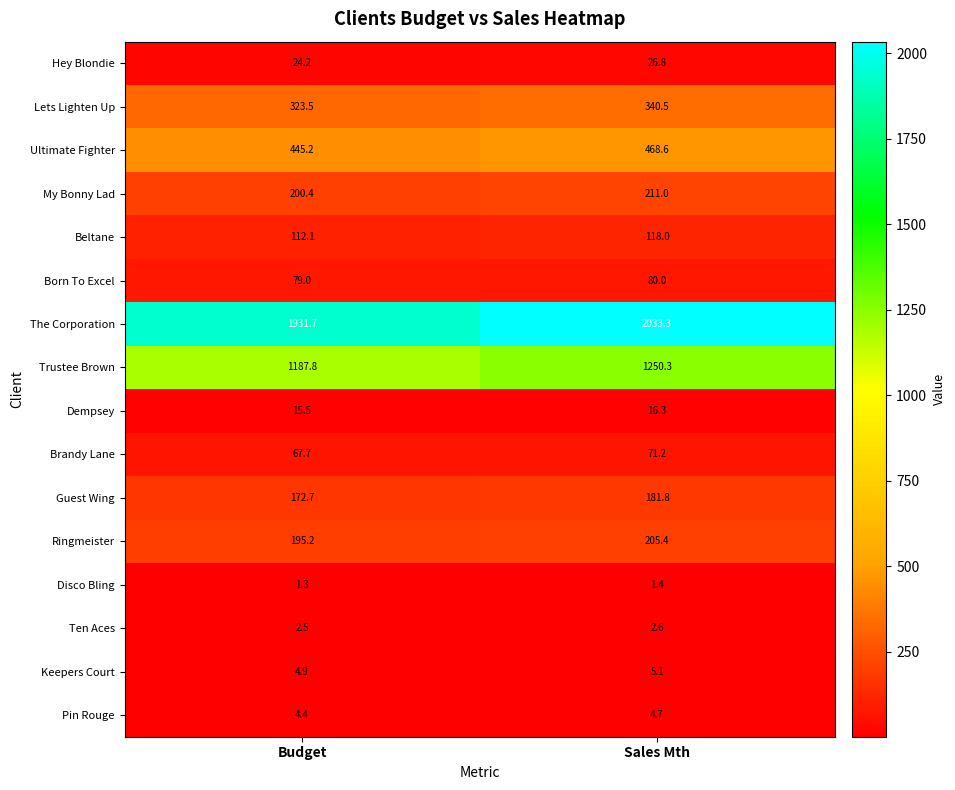

The value of Born To Excel at Budget is 79.0. True or false?

True